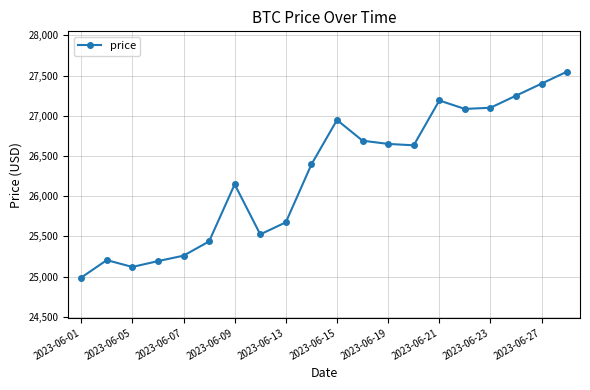

How many data points are less than 26632?

10